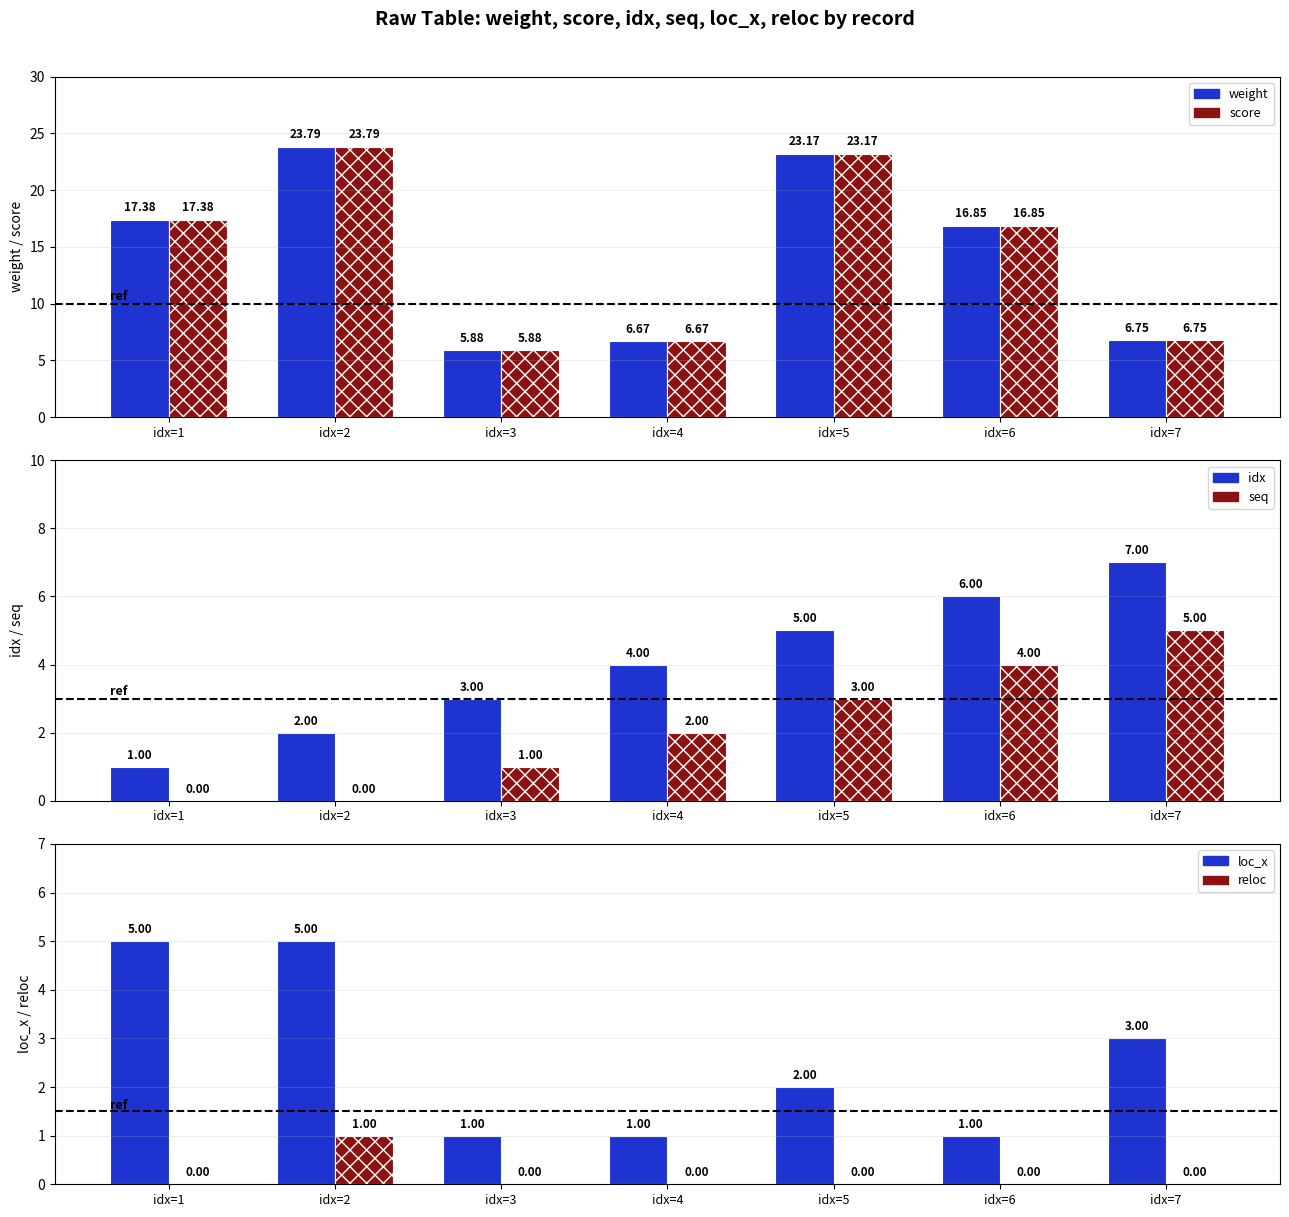

Which series has the widest spread of values?

weight